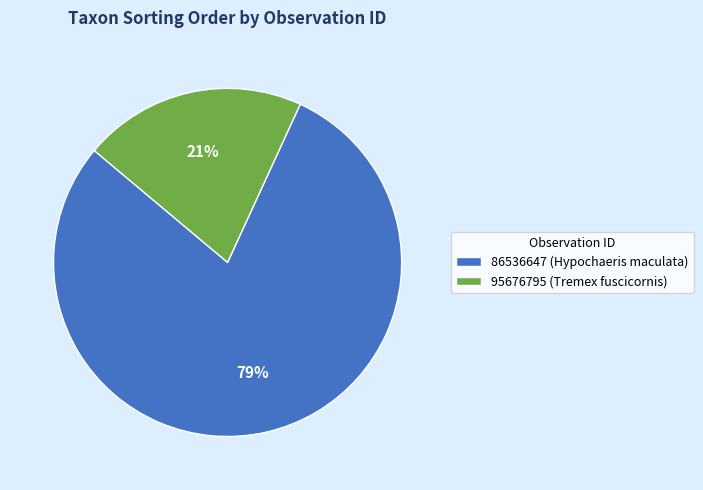

To the nearest percent, what is the average slice percentage?

50%